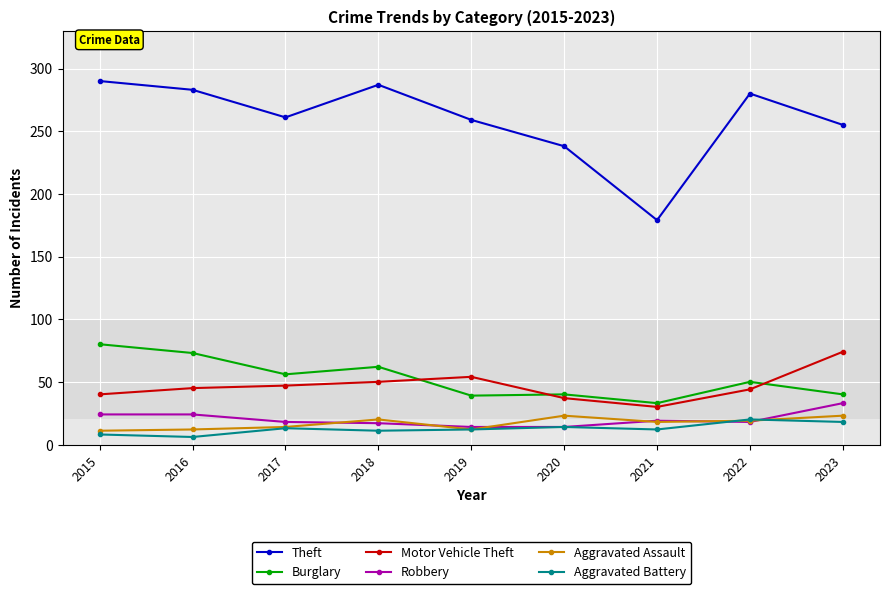

What is the difference between the maximum and minimum values in the Burglary series?

47